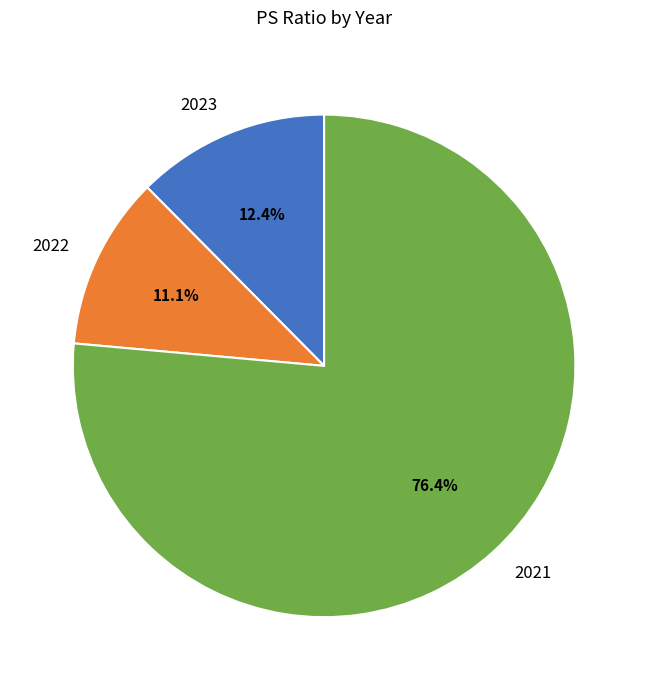

Which has a higher value, 2021 or 2023?

2021